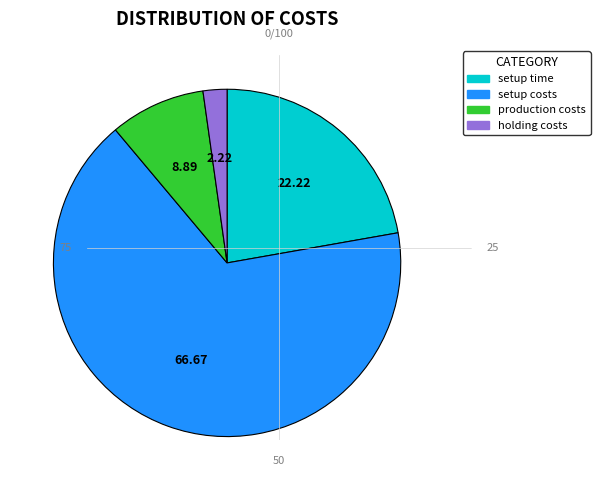

Do production costs and setup time together represent more than half of the pie?

No